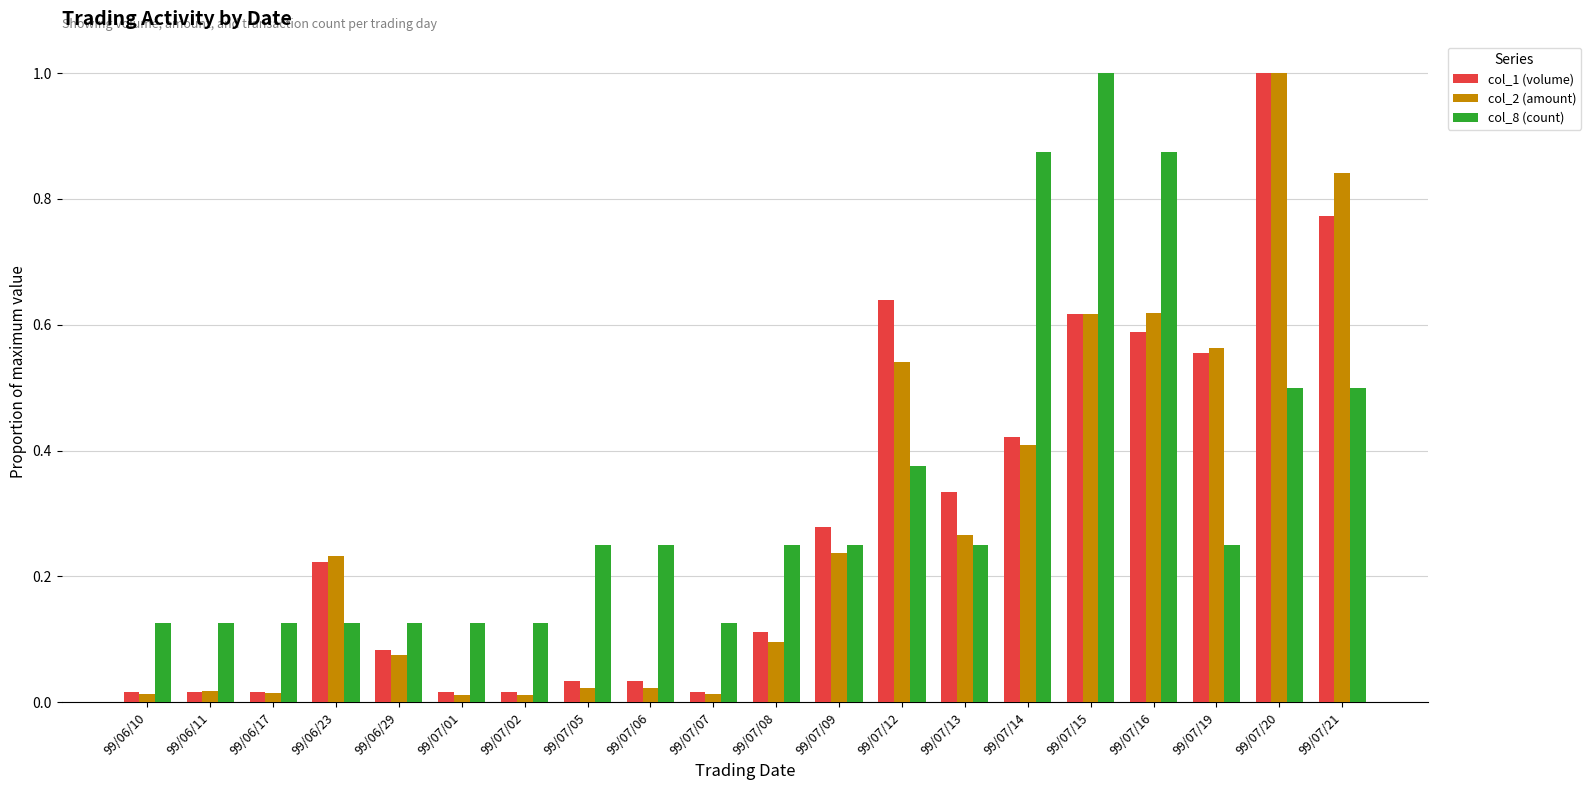

At how many categories does at least one series exceed 0?

20